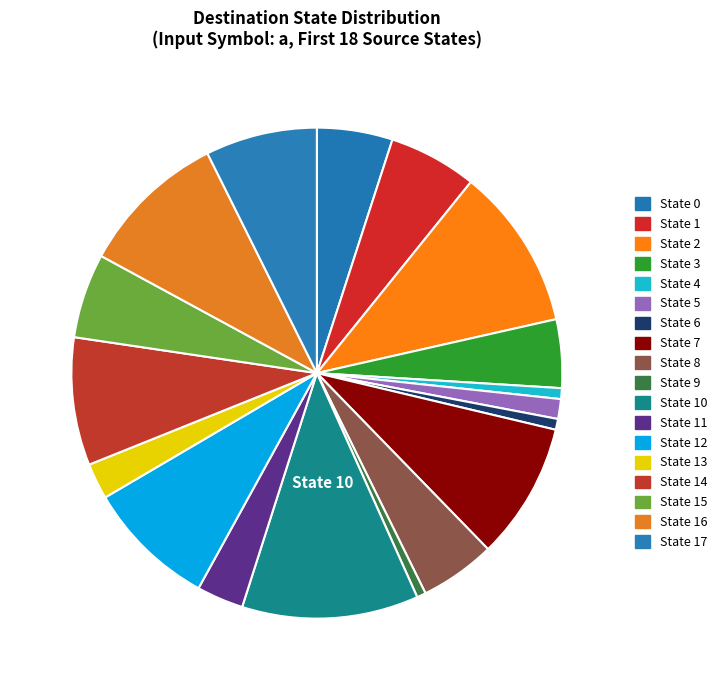

How many segments does this pie chart have?

18